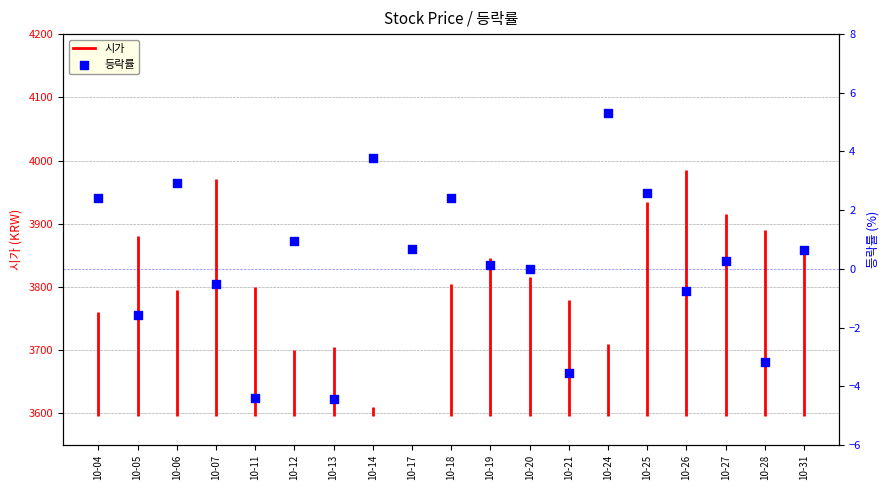

Between 10-19 and 10-05, which is larger?

10-19